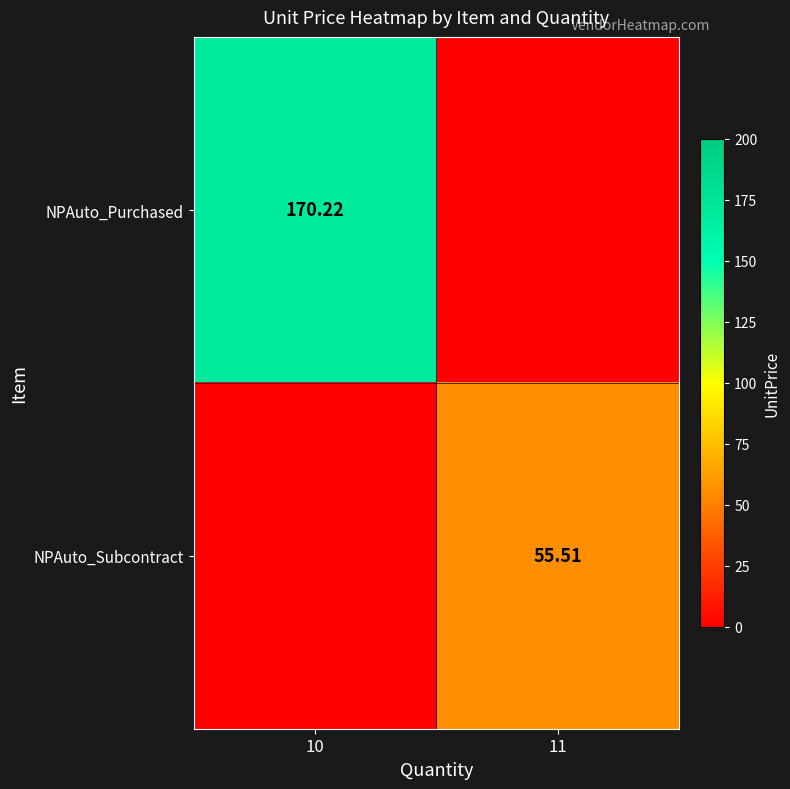

Is the value of NPAuto_Subcontract at 11 greater than the value of NPAuto_Purchased at 10?

No